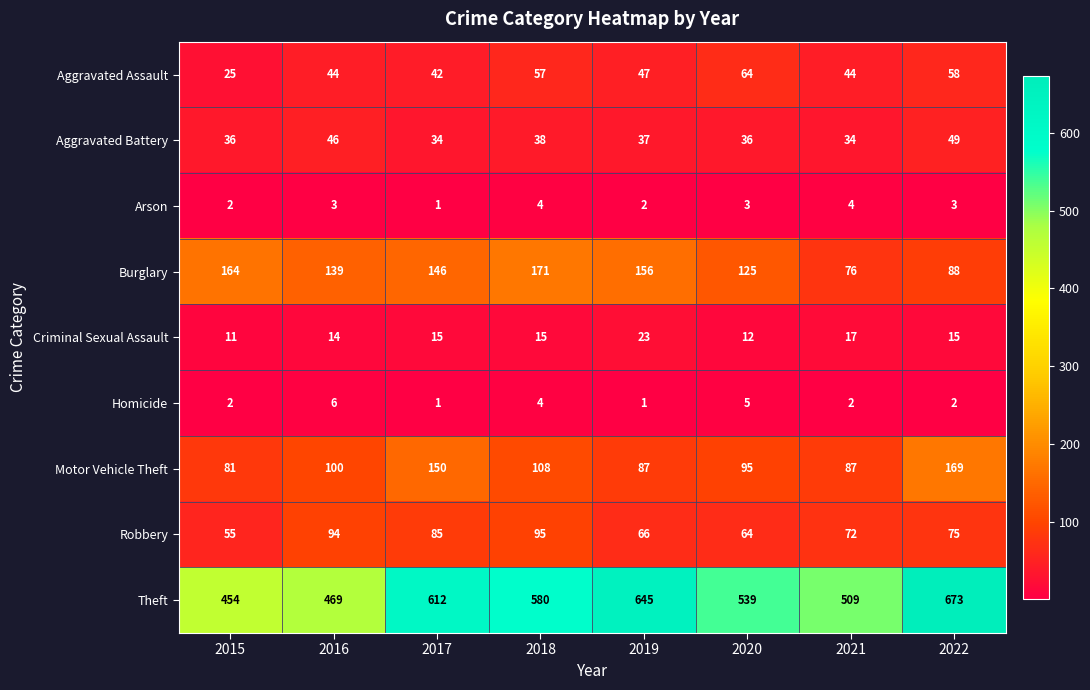

What is the difference between the maximum and second lowest values in the Homicide series?

5